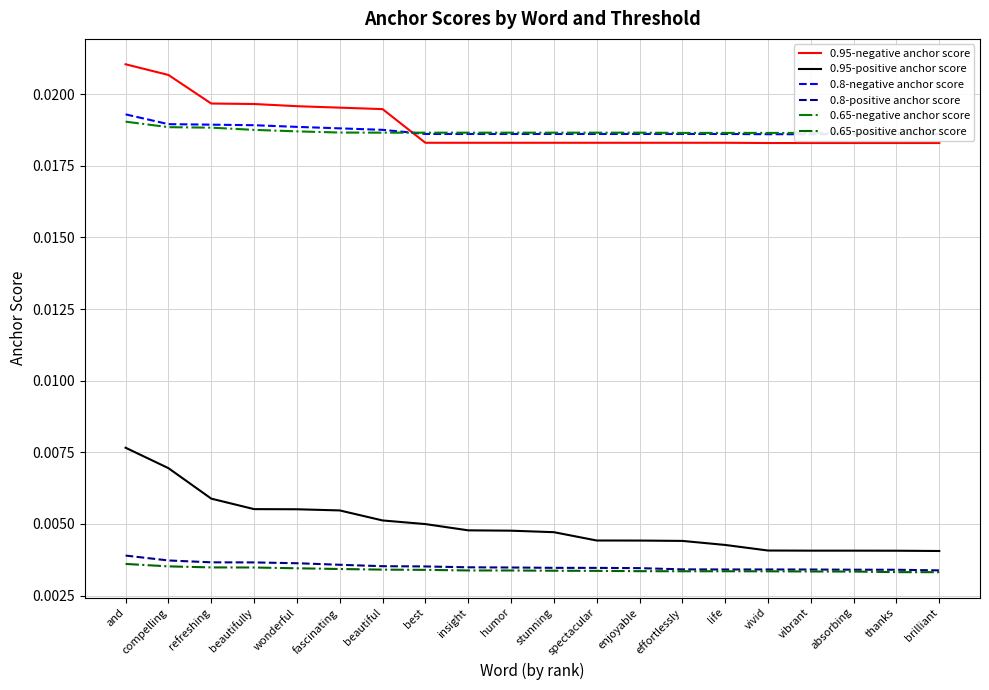

True or false: 0.8-positive anchor score and 0.95-positive anchor score intersect in this chart.

False